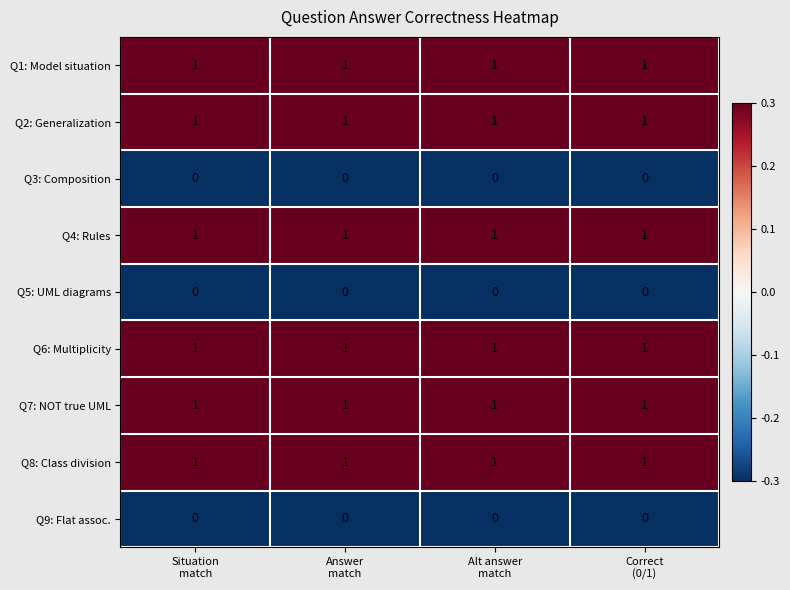

What is the difference between the highest and lowest values at Answer
match?

1